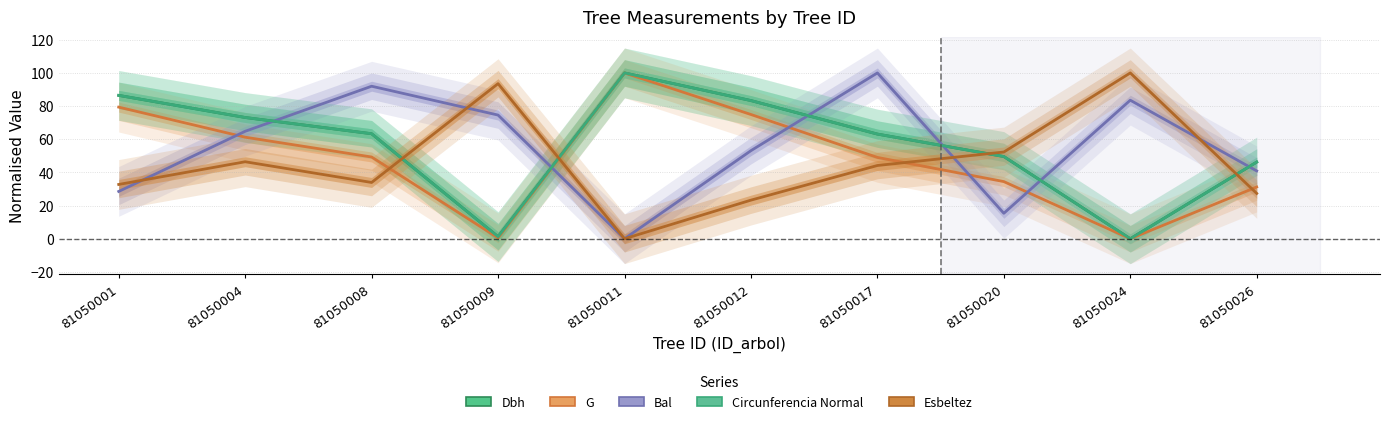

True or false: esbeltez and circunferencia_normal cross at least once.

True